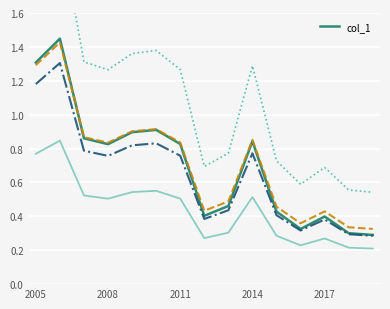

What is the smallest value displayed?

0.3